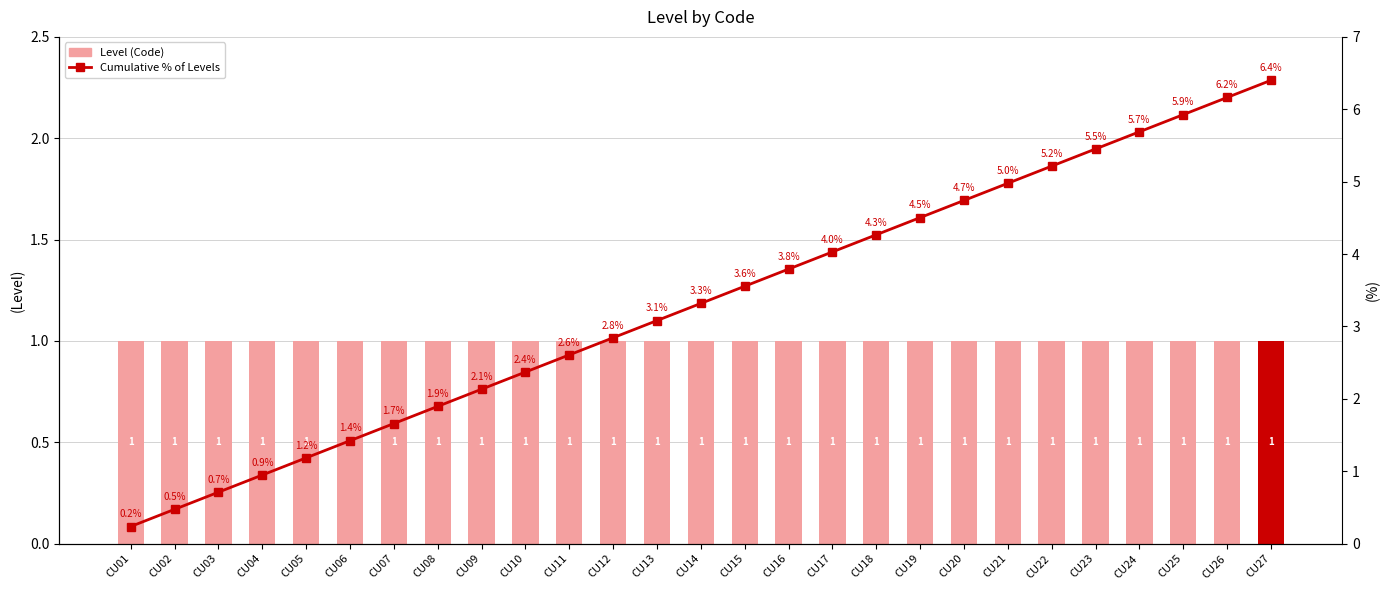

What is the difference between the second highest and minimum values in the Cumulative % of Levels series?

5.9